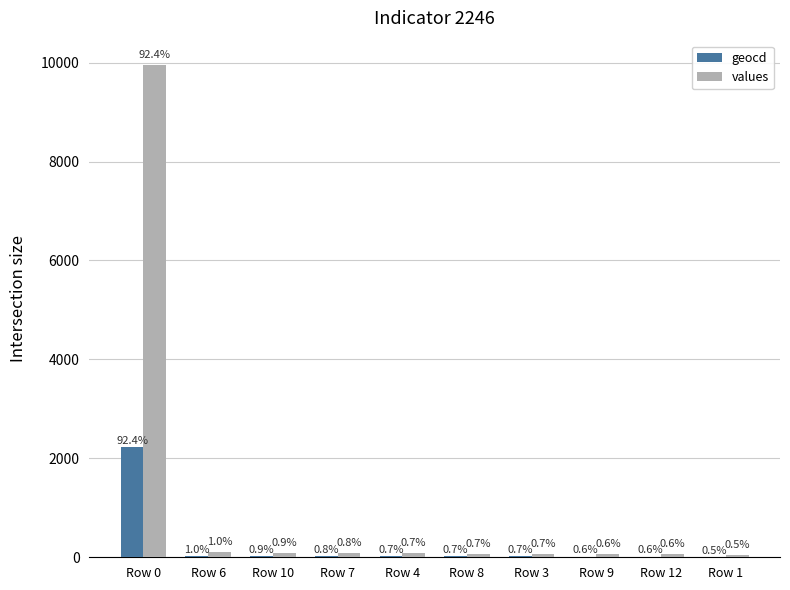

What is the difference between the maximum and minimum values in the values series?

9893